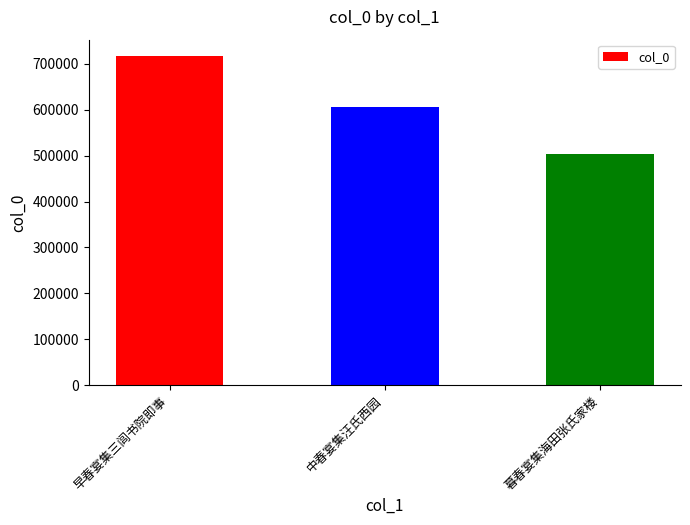

What is the sum of the values at 暮春宴集海田张氏家楼 and 中春宴集汪氏西园?

1108904